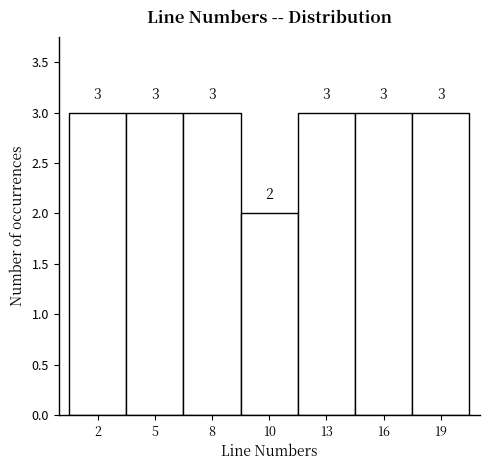

Reading left to right, transcribe all the data shown in this chart.

2=3	5=3	8=3	10=2	13=3	16=3	19=3